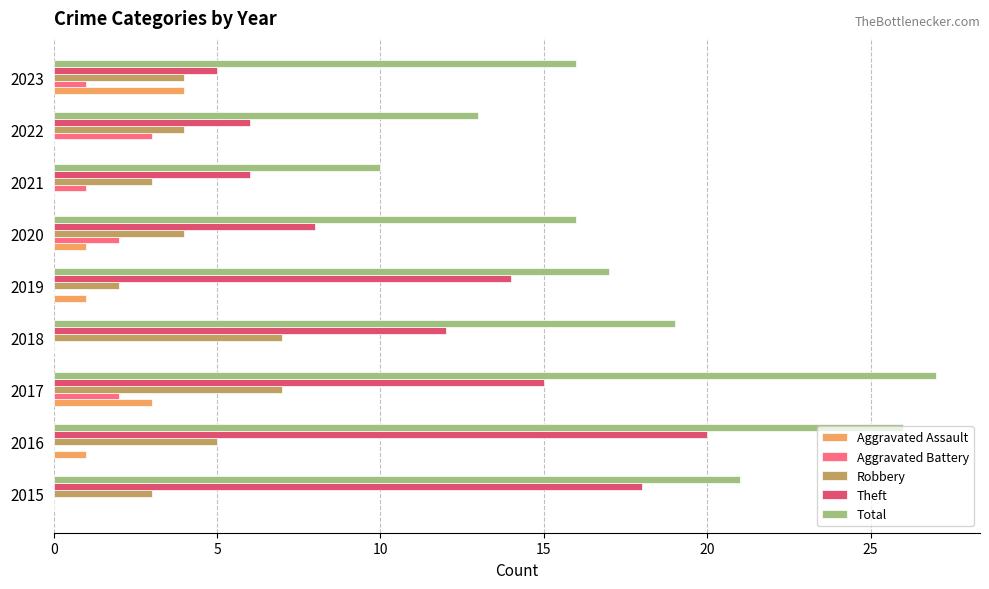

Which category has the highest value in the Total series?

2017